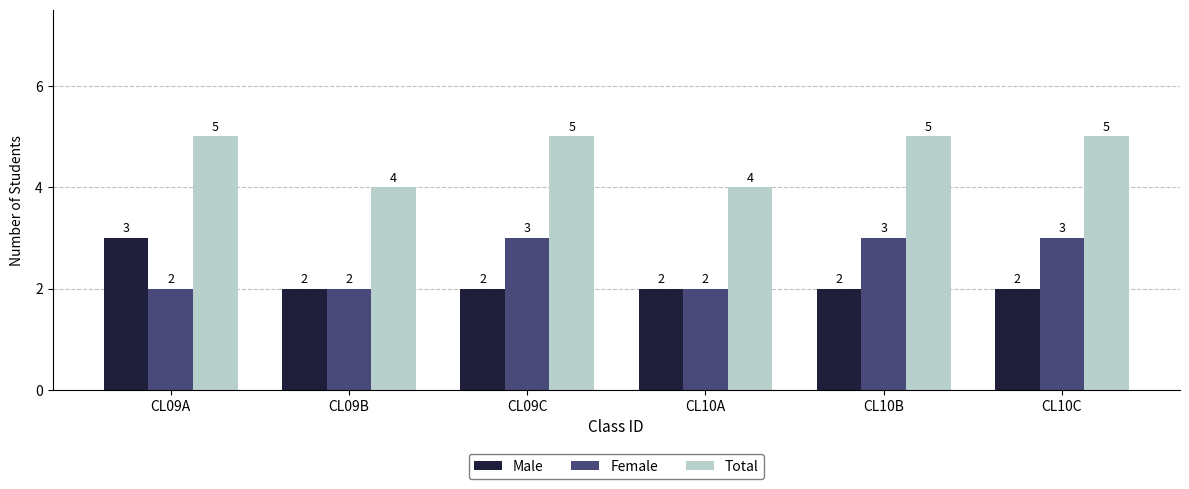

What is the difference between the second highest and second lowest values in the Total series?

1